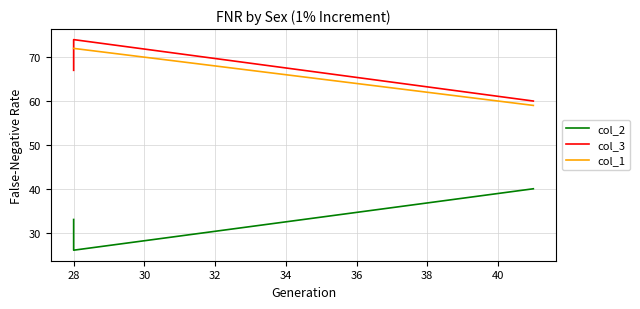

What is the spread (max minus min) of values at 28?

48